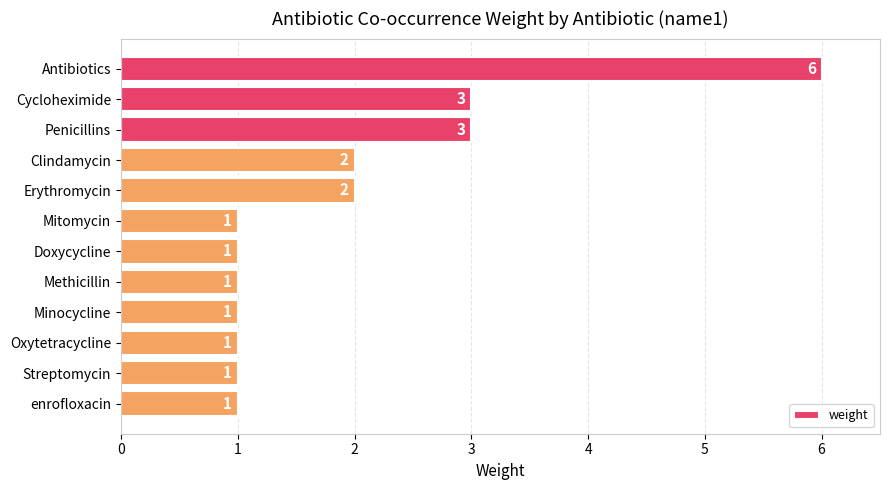

What is the difference between the maximum and minimum values?

5